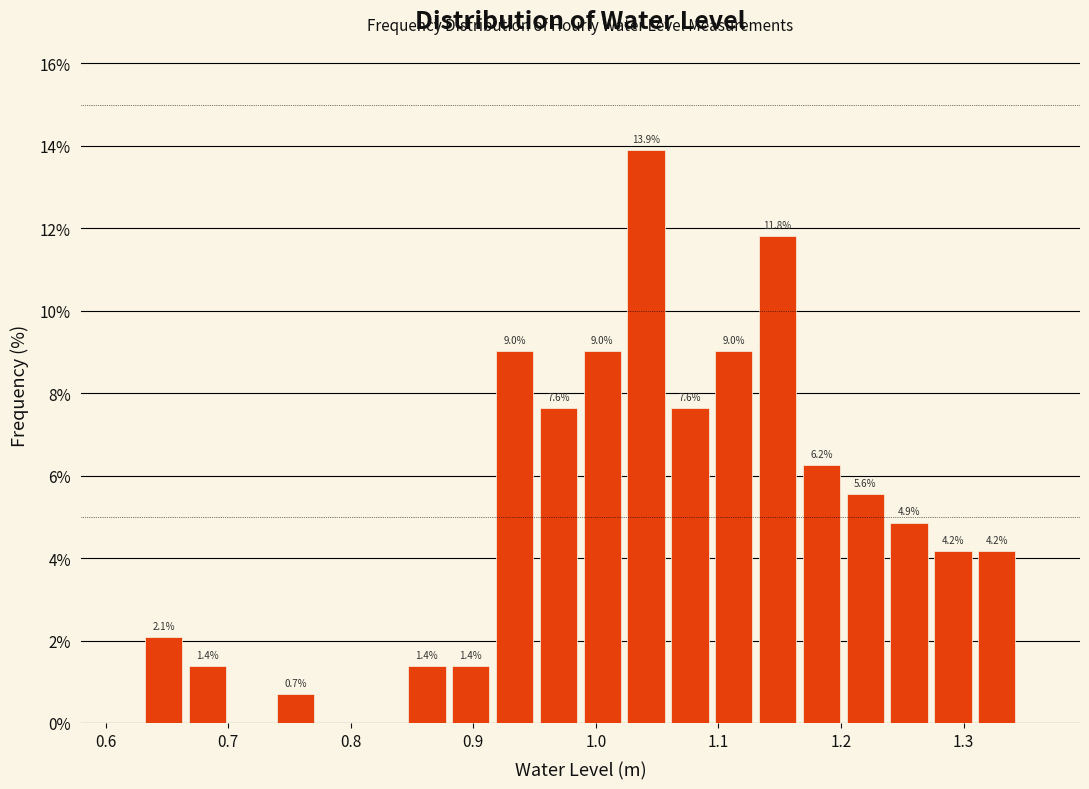

Around what value on the x-axis is the tallest bar? Give the approximate position of its centre, as read against the axis.

1.04